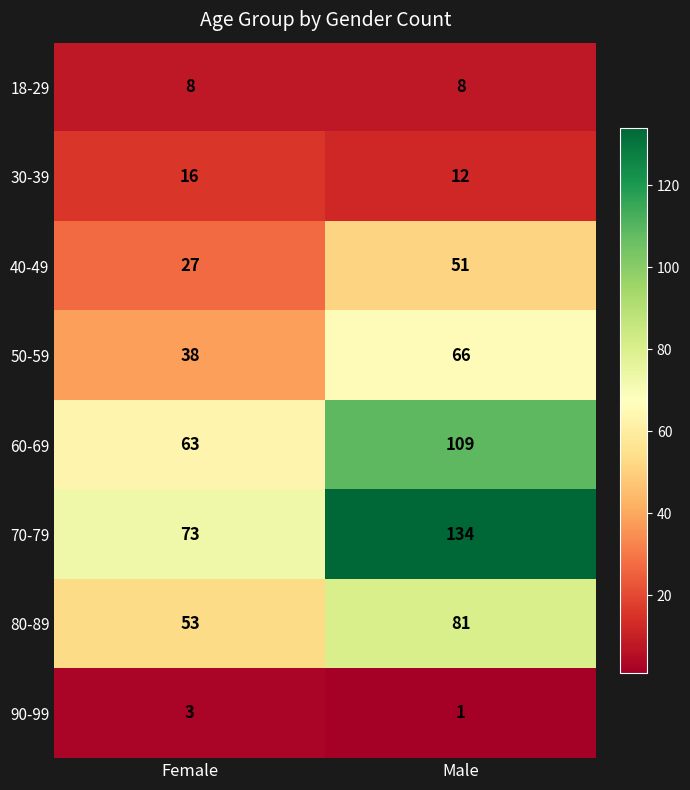

What is the average value of the 50-59 series?

52